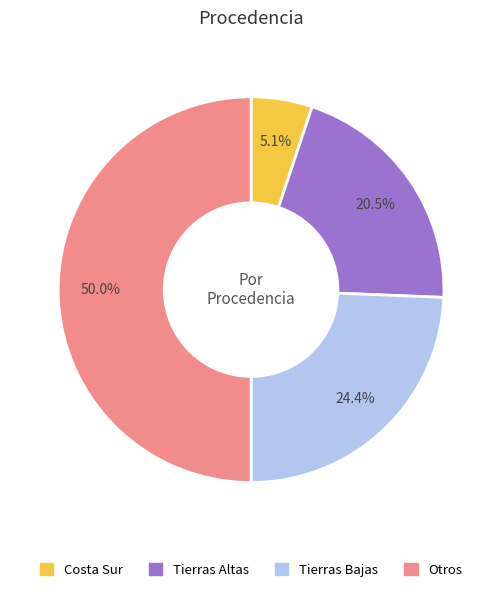

How many segments does this pie chart have?

4